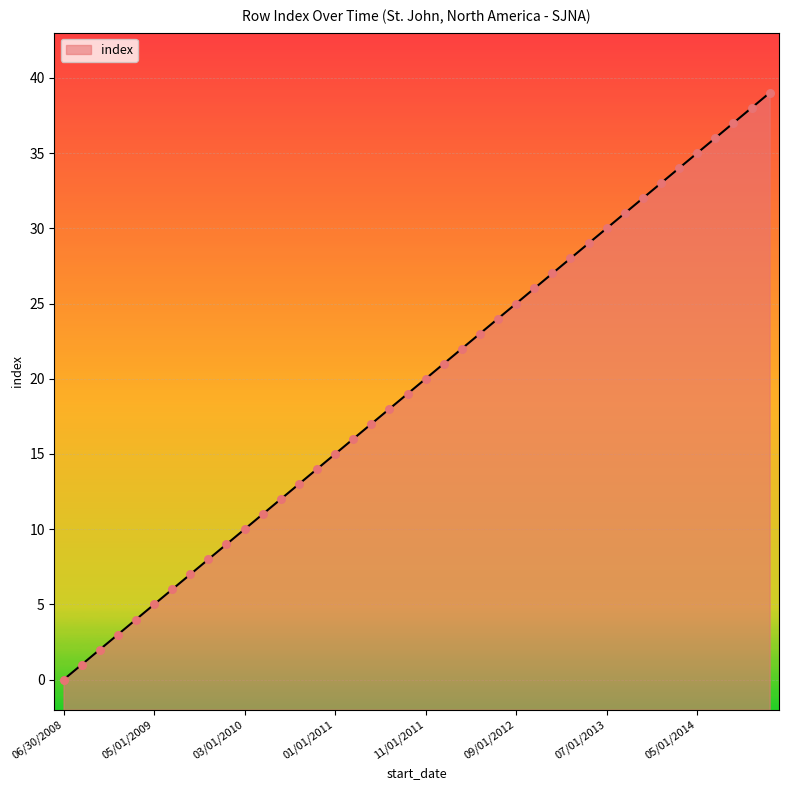

What is the ratio of the value at 07/01/2011 to the value at 01/01/2010?

2.0